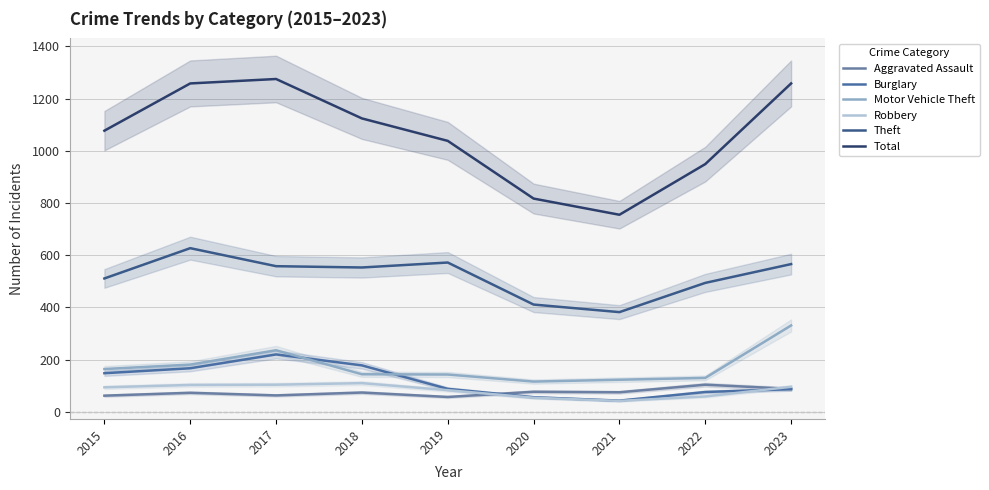

At which category is the sum across all series the highest?

2017